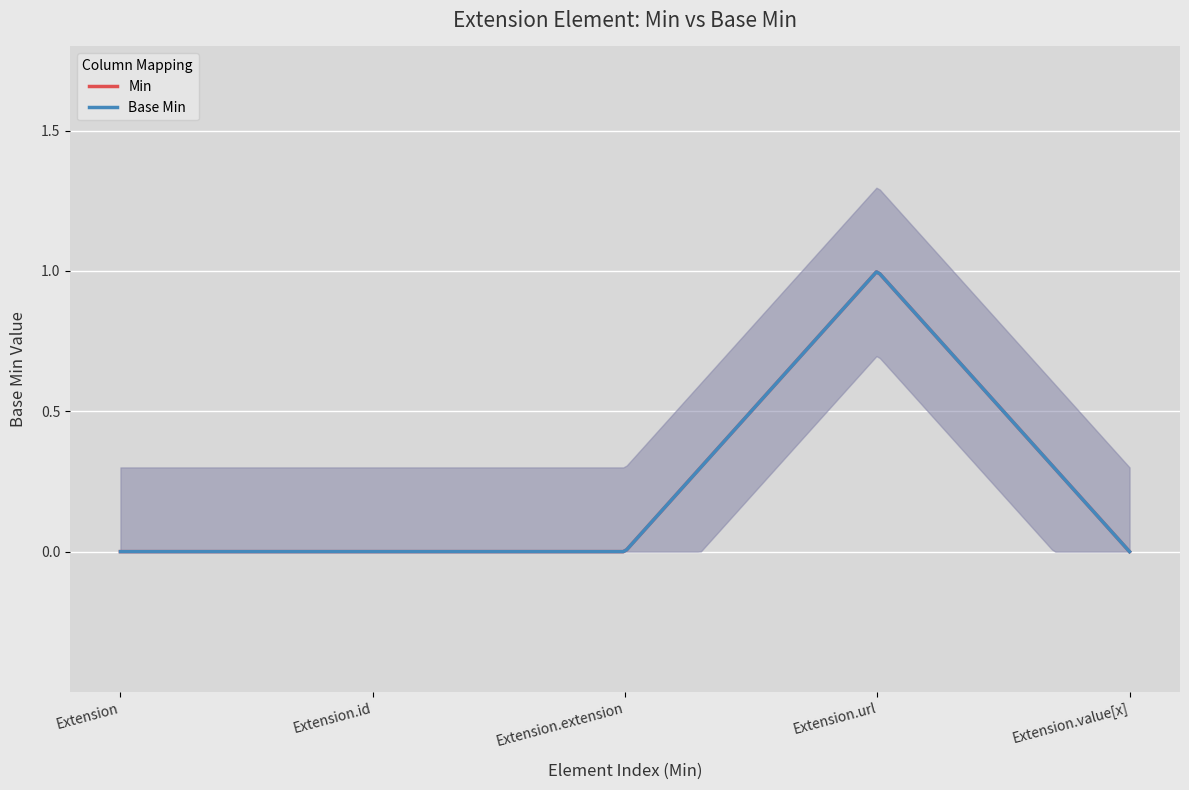

Count the number of data series in this chart.

2